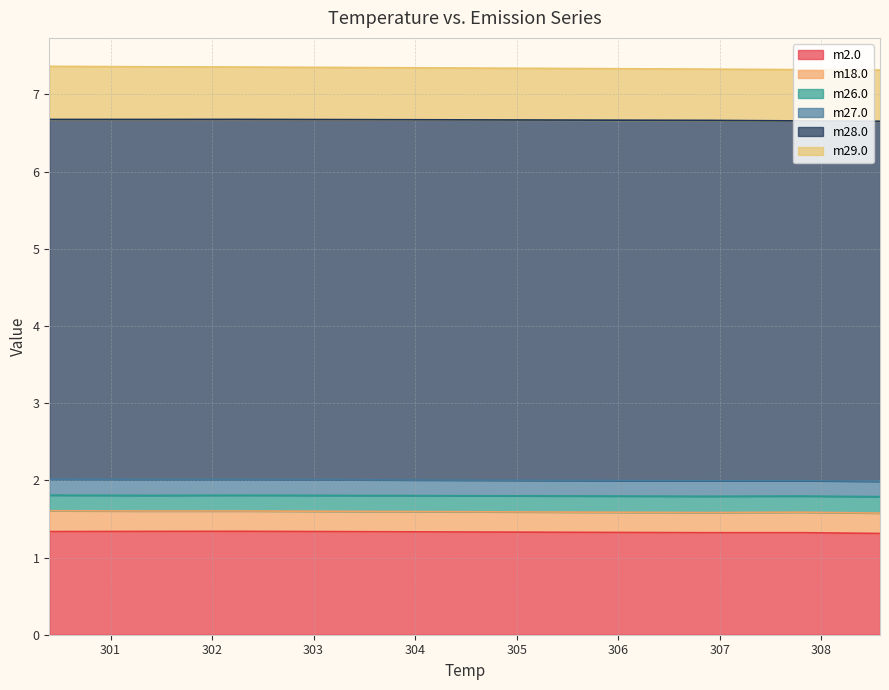

List the labels in order of m29.0 value, largest first.

300.3965, 301.4013, 302.2625, 303.1762, 304.1567, 304.8878, 305.83, 307.7955, 306.8916, 308.5778